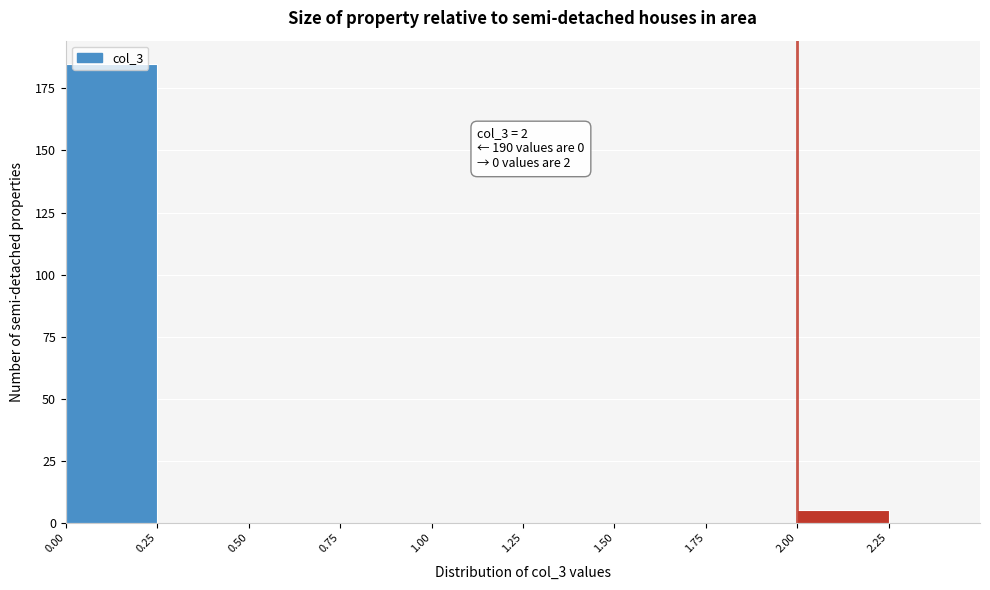

Which range on the x-axis has the tallest bar?

0.00 to 0.25